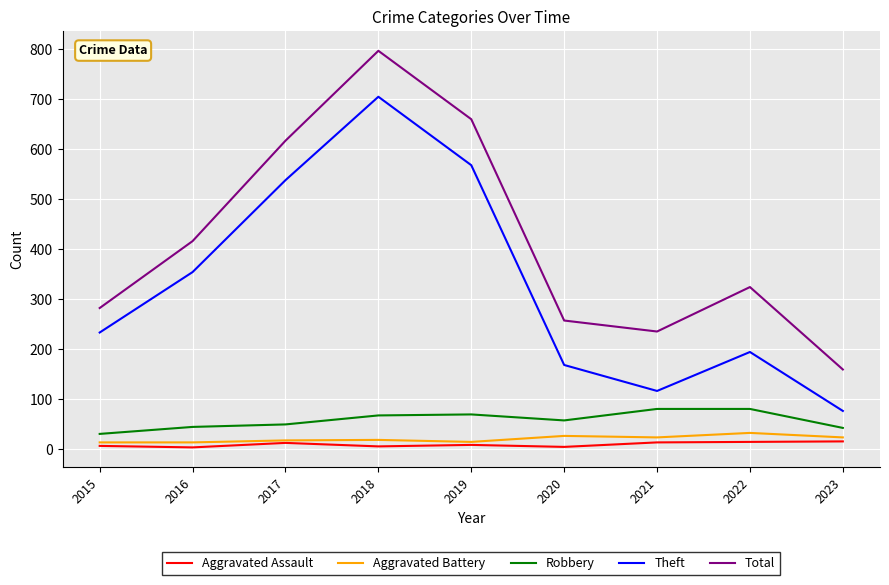

True or false: Robbery has a value of 67 at 2018.

True